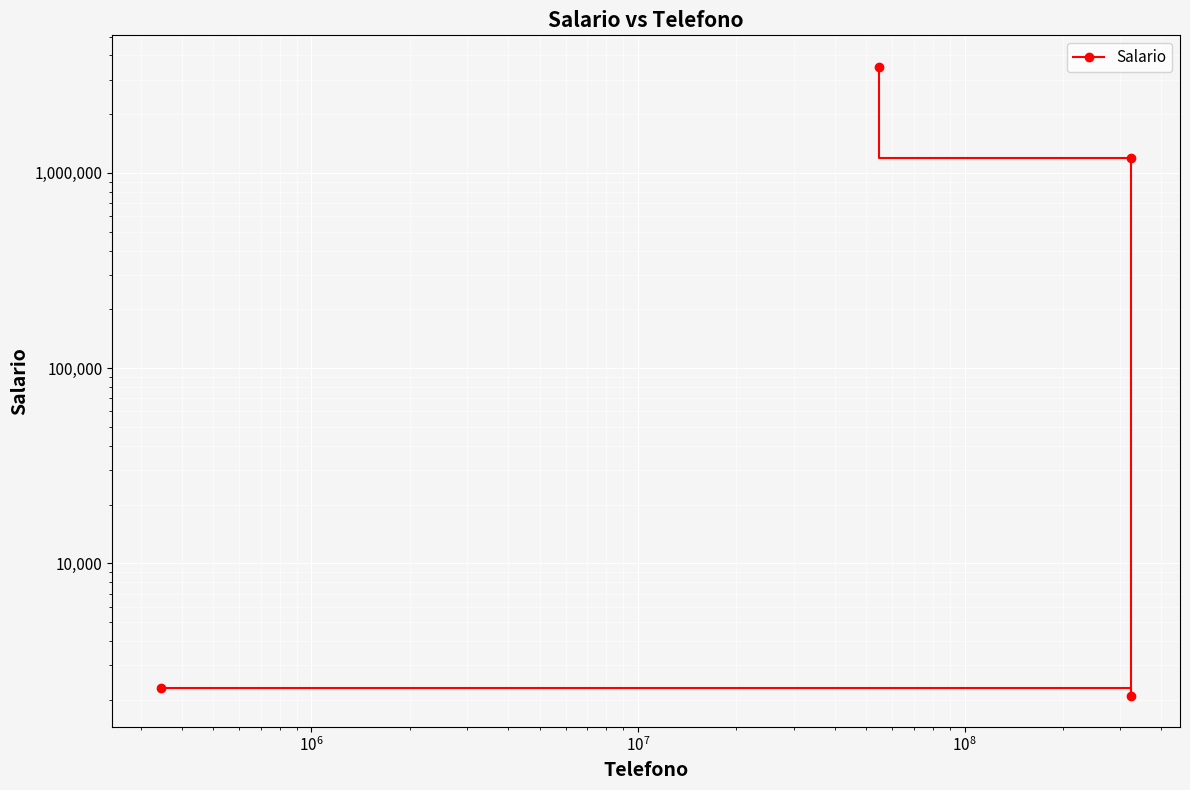

How many interior local valleys (lower than both neighbors) does the data have?

1